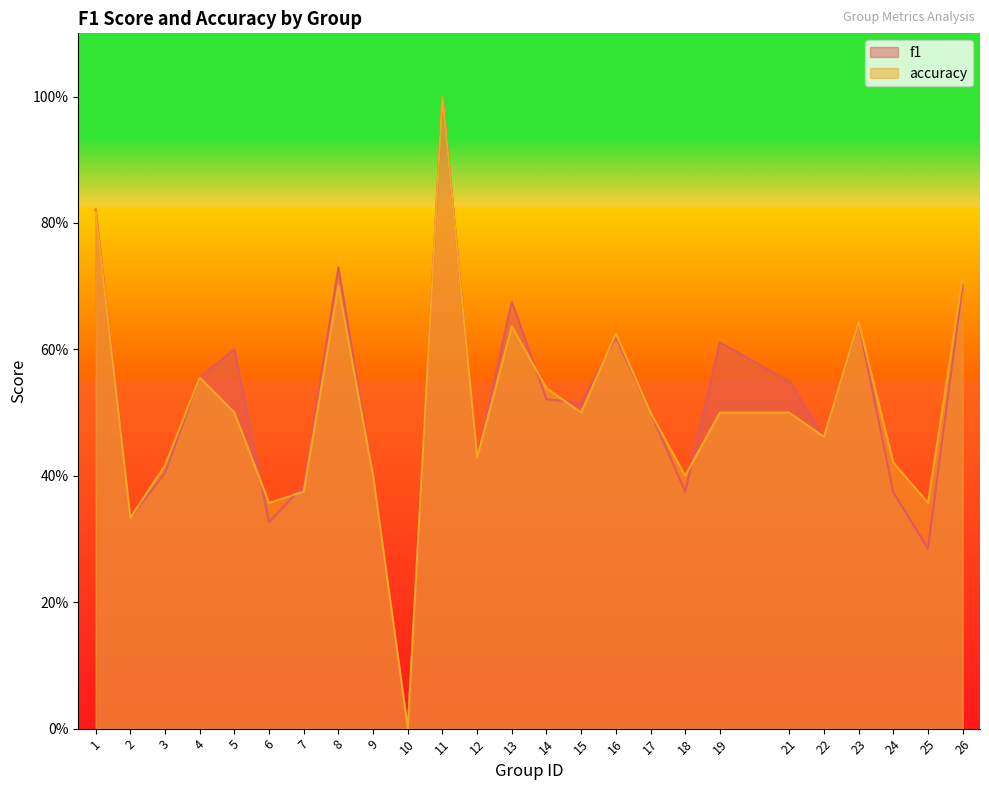

In accuracy, how many points are lower than both neighbors (excluding endpoints)?

8